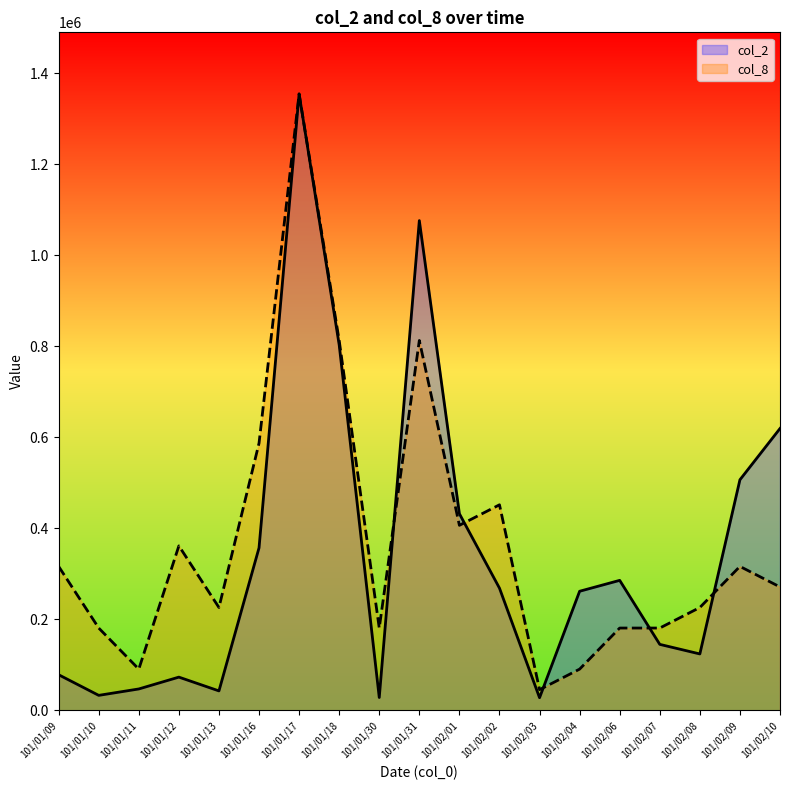

How many interior local valleys does the col_8 series have?

5